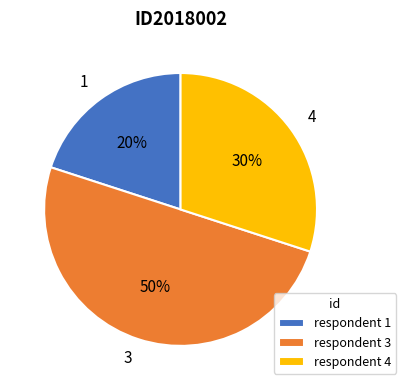

Which slice is the smallest?

1